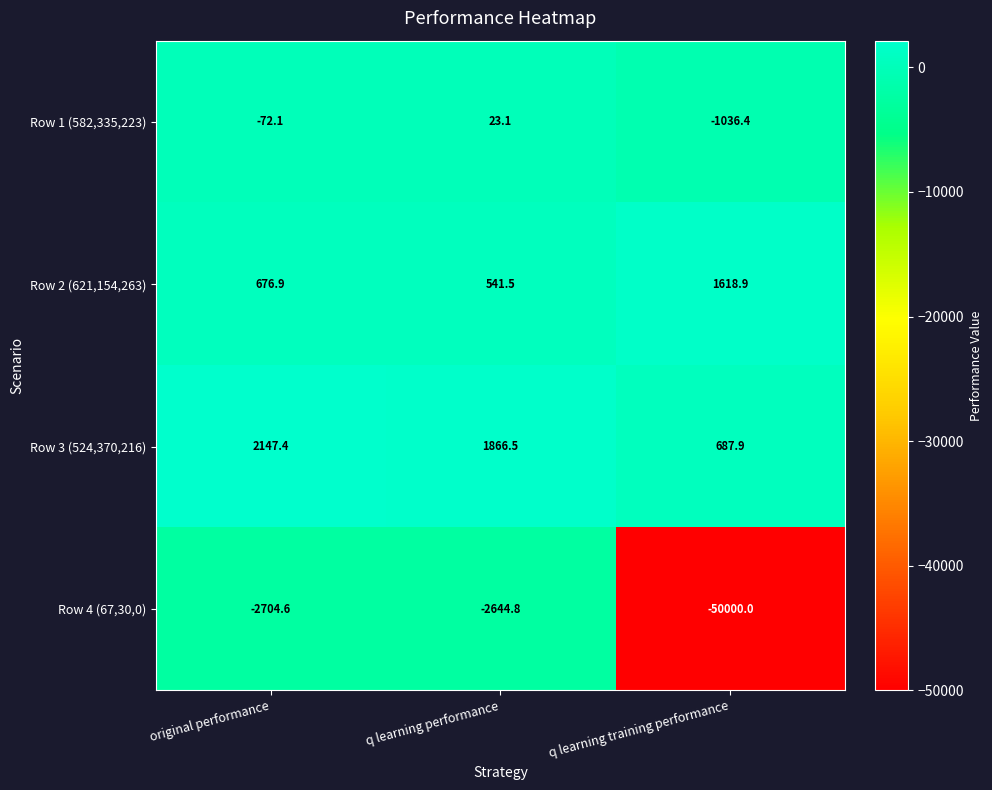

At q learning training performance, list the series in order from largest to smallest.

Row 2 (621,154,263), Row 3 (524,370,216), Row 1 (582,335,223), Row 4 (67,30,0)